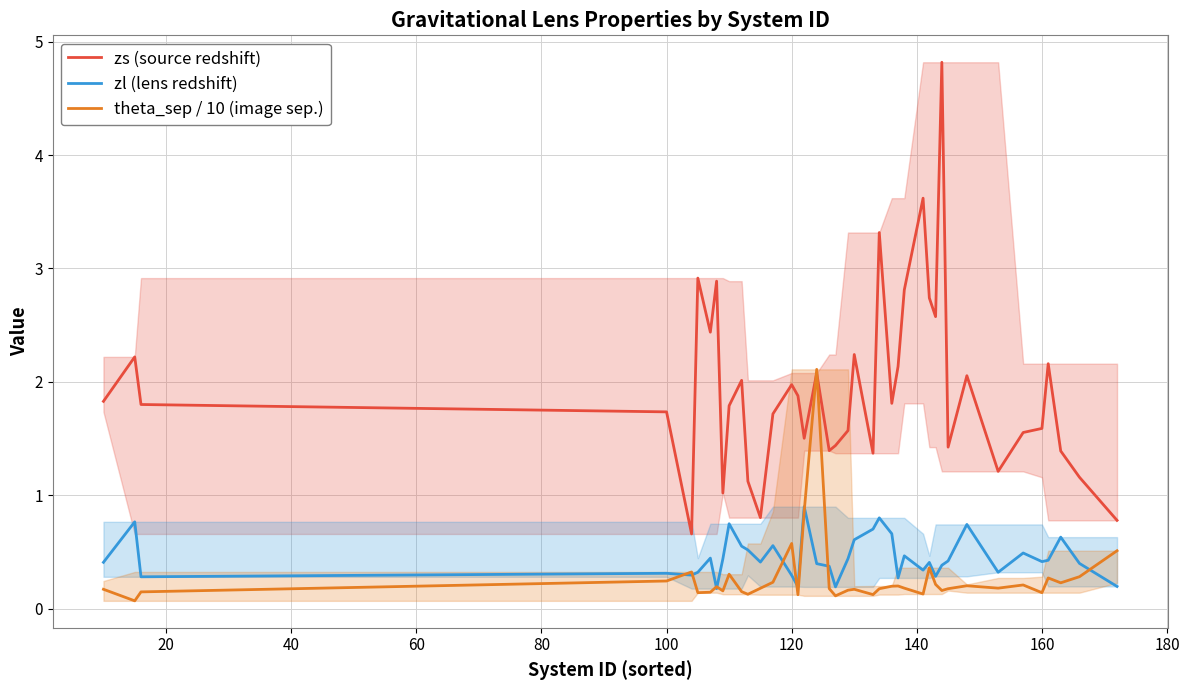

What is the sum of all zl (lens redshift) values?

18.0